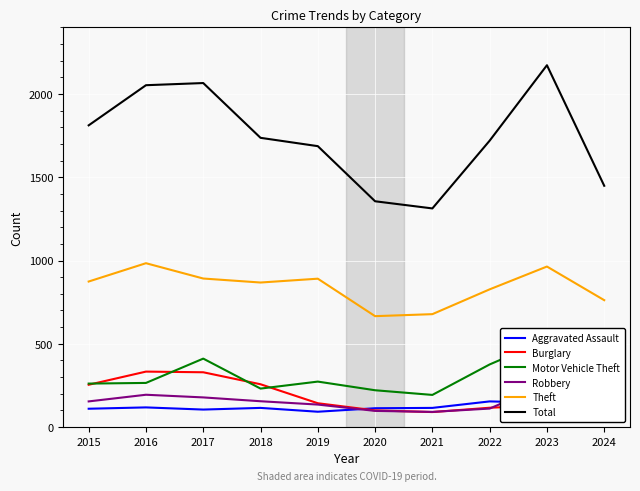

How many interior local peaks does the Robbery series have?

2